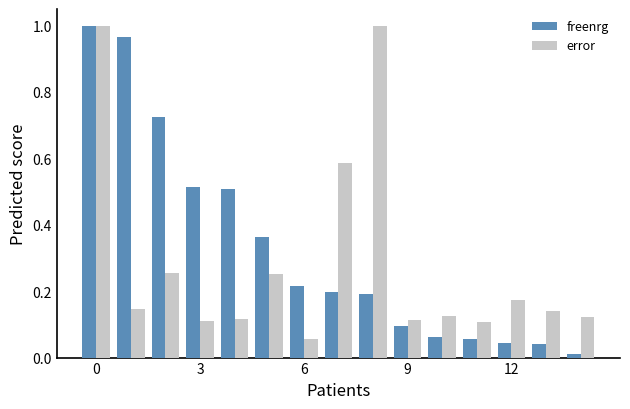

What is the difference between the second highest and minimum values in the error series?

0.9